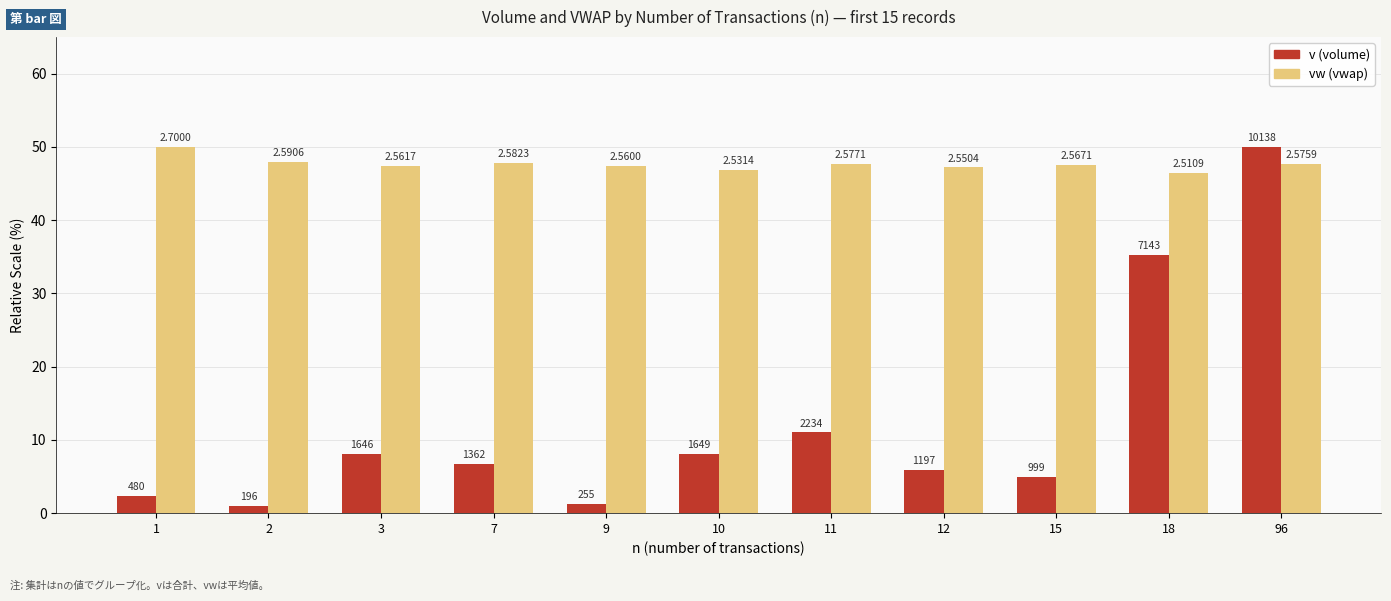

How many bars are there in each group?

2